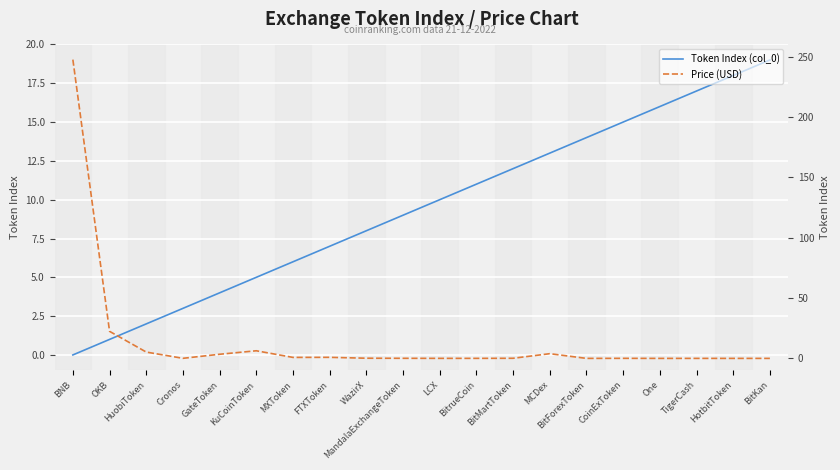

What is the difference between the highest and lowest values at BitMartToken?

11.9